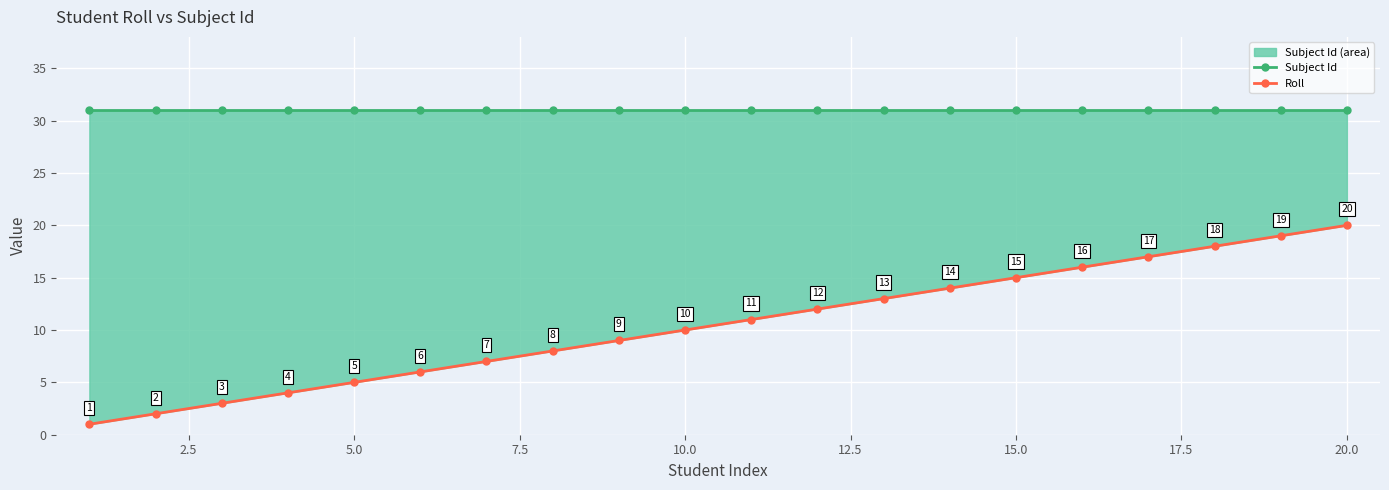

Which series has the largest total across all categories?

Subject Id line